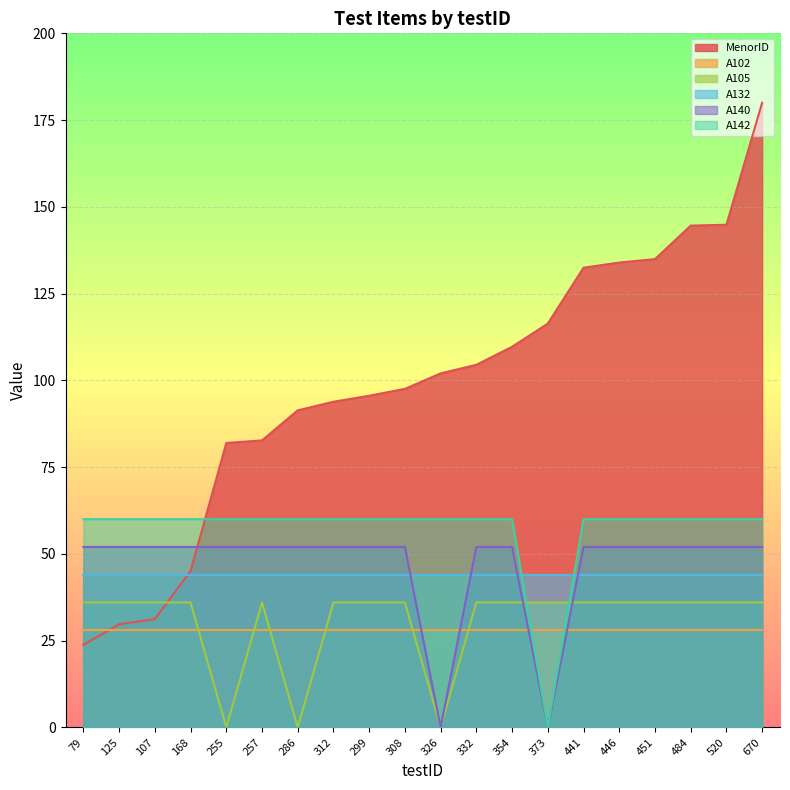

Does the chart display data point markers on the line(s)?

No